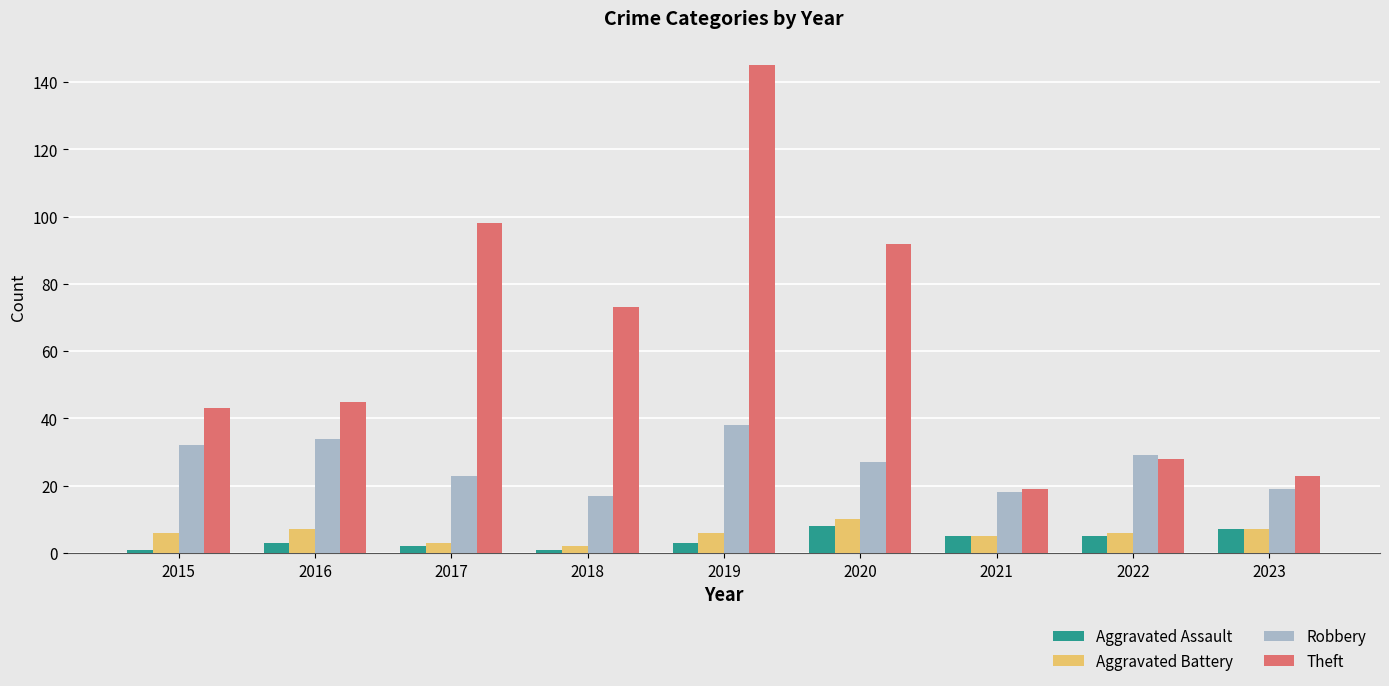

What is the maximum value for Robbery?

38